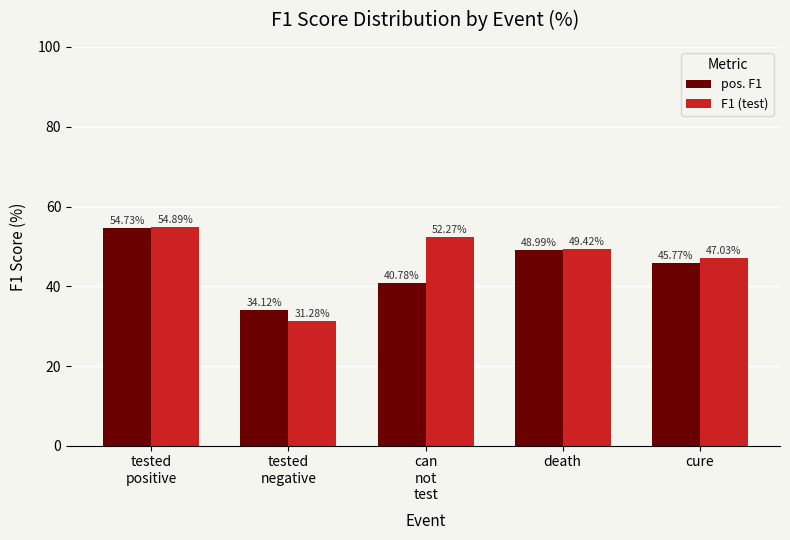

Which series changed the most between tested
positive and cure?

pos. F1